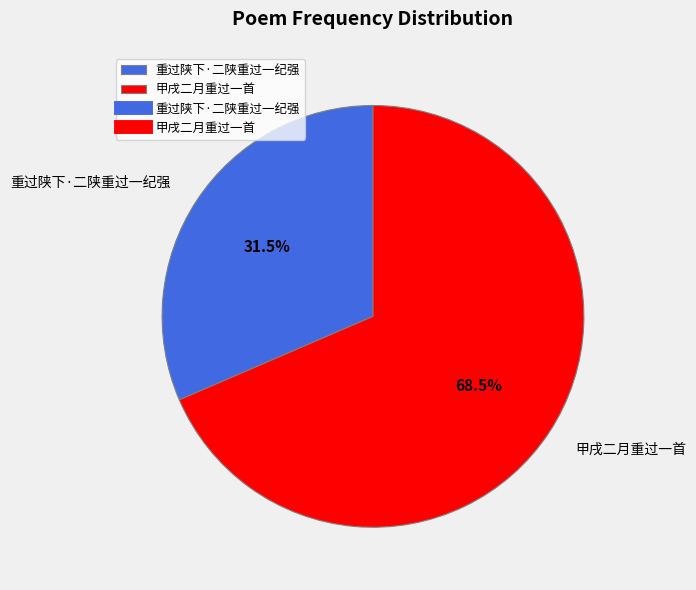

How much of the chart is everything except 甲戌二月重过一首?

31.5%